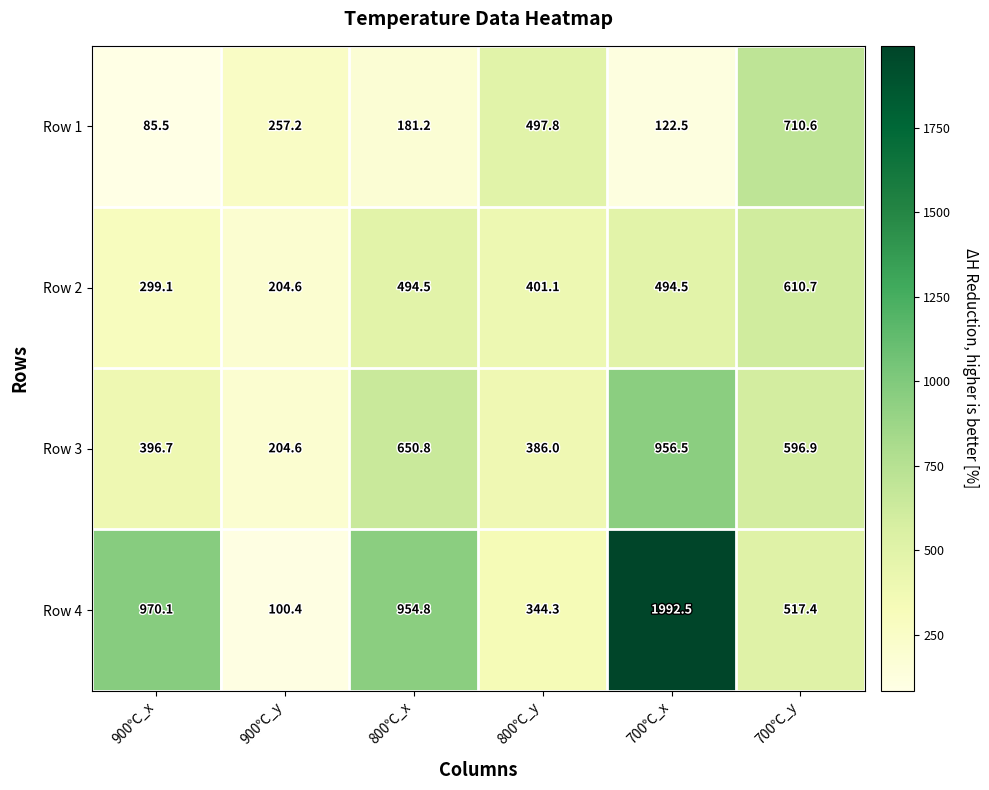

The Row 3 series shows 362.0 at 800℃_x. True or false?

False